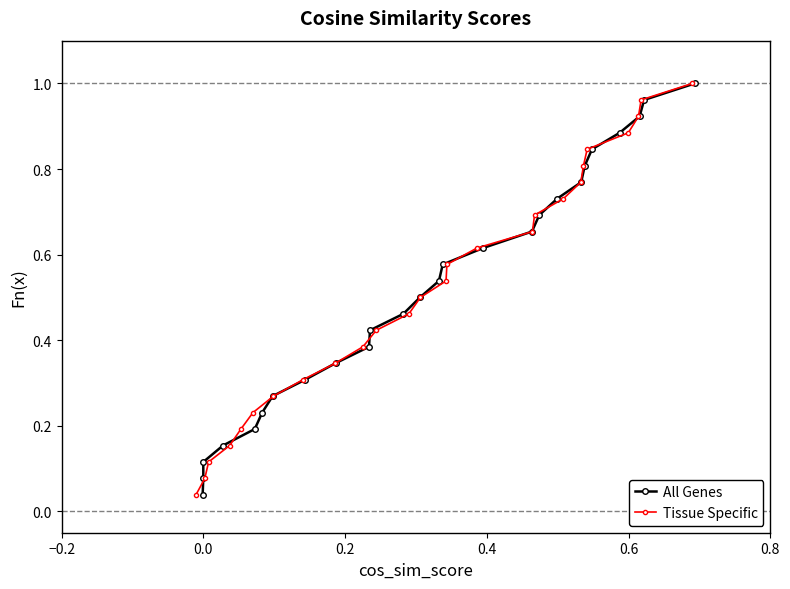

True or false: Tissue Specific has more than 0 points higher than both neighbors.

False